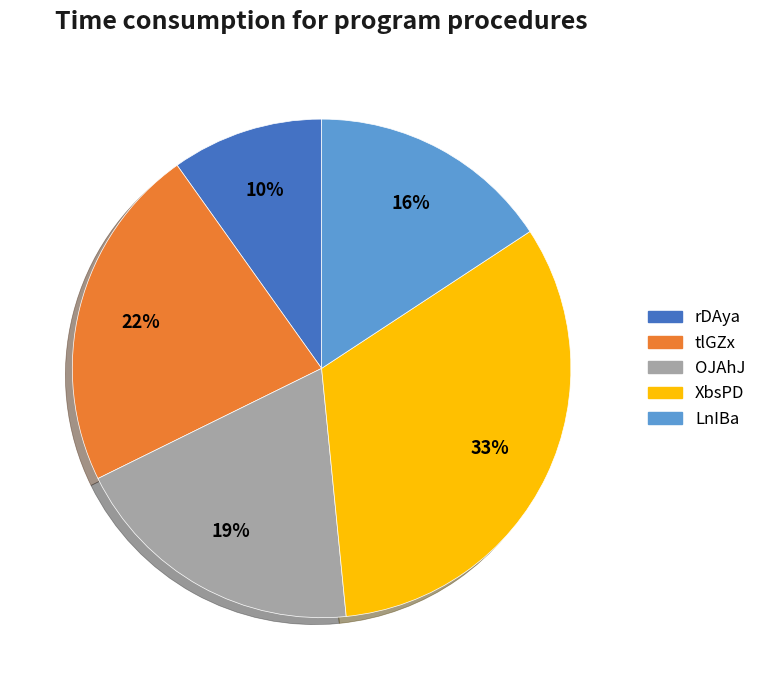

How many segments does this pie chart have?

5